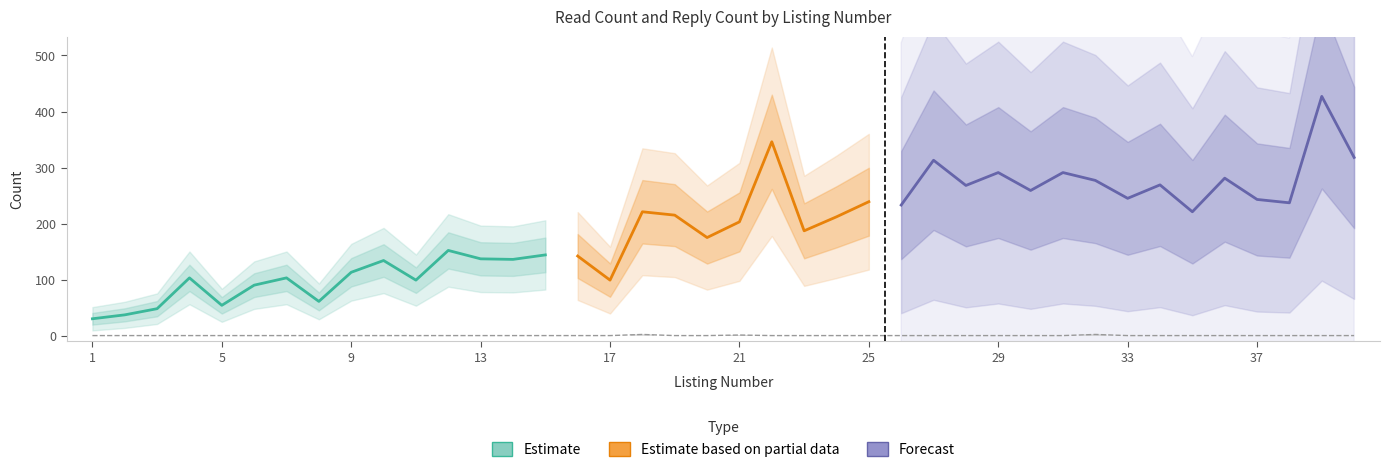

At which label is the value closest to 1?

21